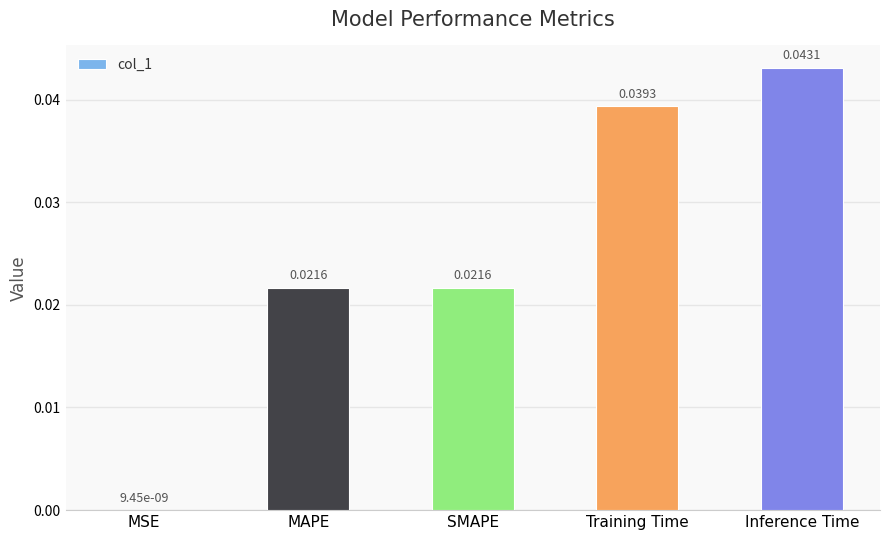

At which label is the value closest to 0?

MSE